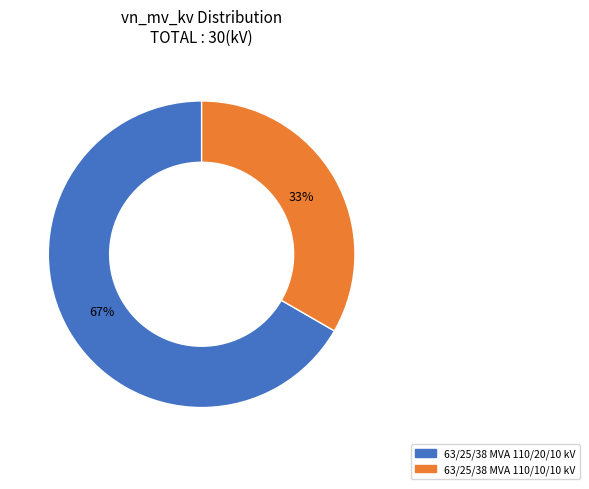

How many slices are in this pie chart?

2